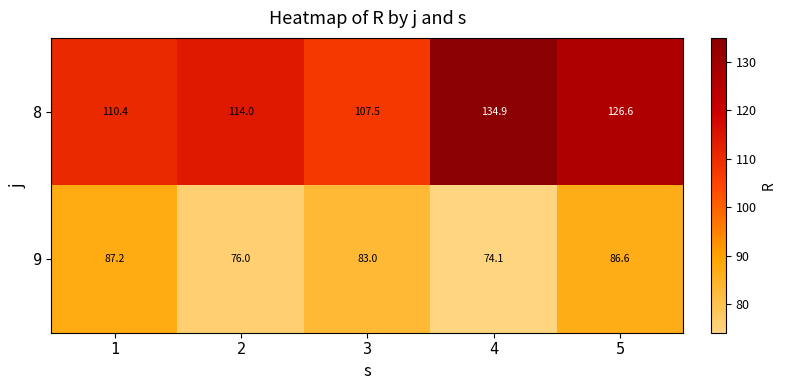

Reading right to left, what are all the values shown in this chart?

8: 126.6	134.9	107.5	114.0	110.4
9: 86.6	74.1	83.0	76.0	87.2